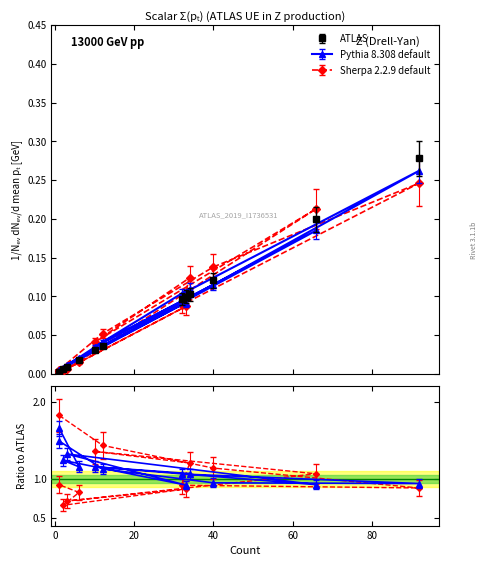

What is the greatest value displayed?

0.3